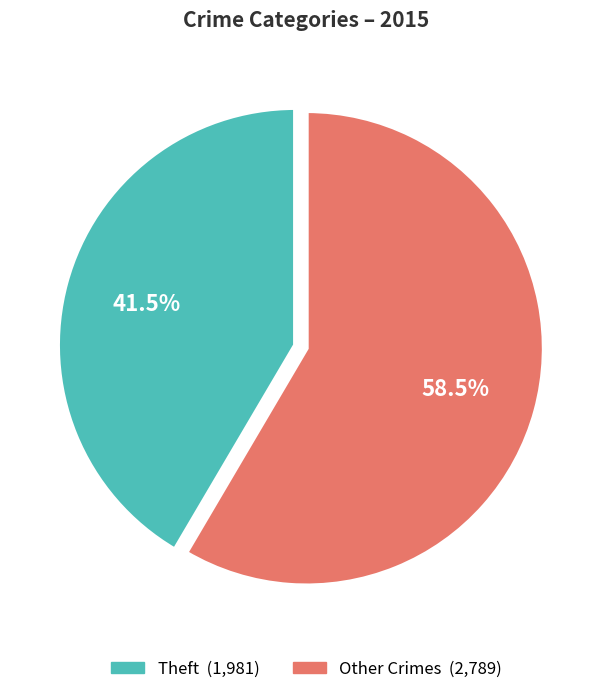

Does any single category account for the majority?

Yes